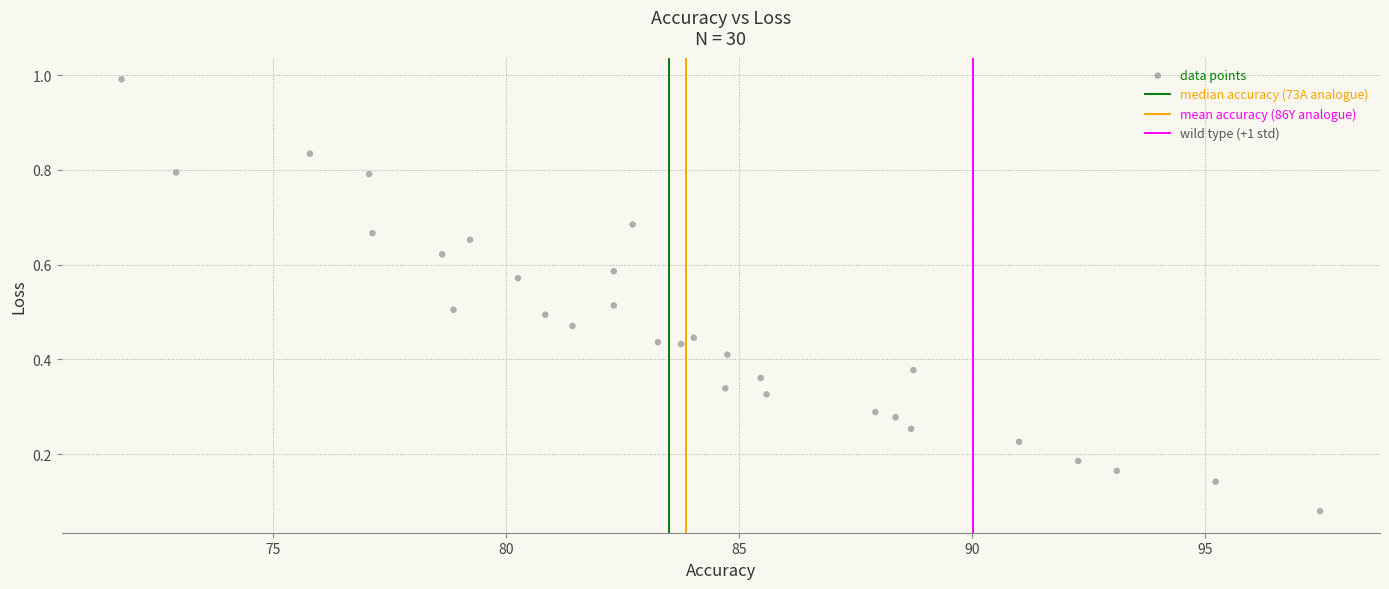

What is the range of Y values (max minus min)?

0.9